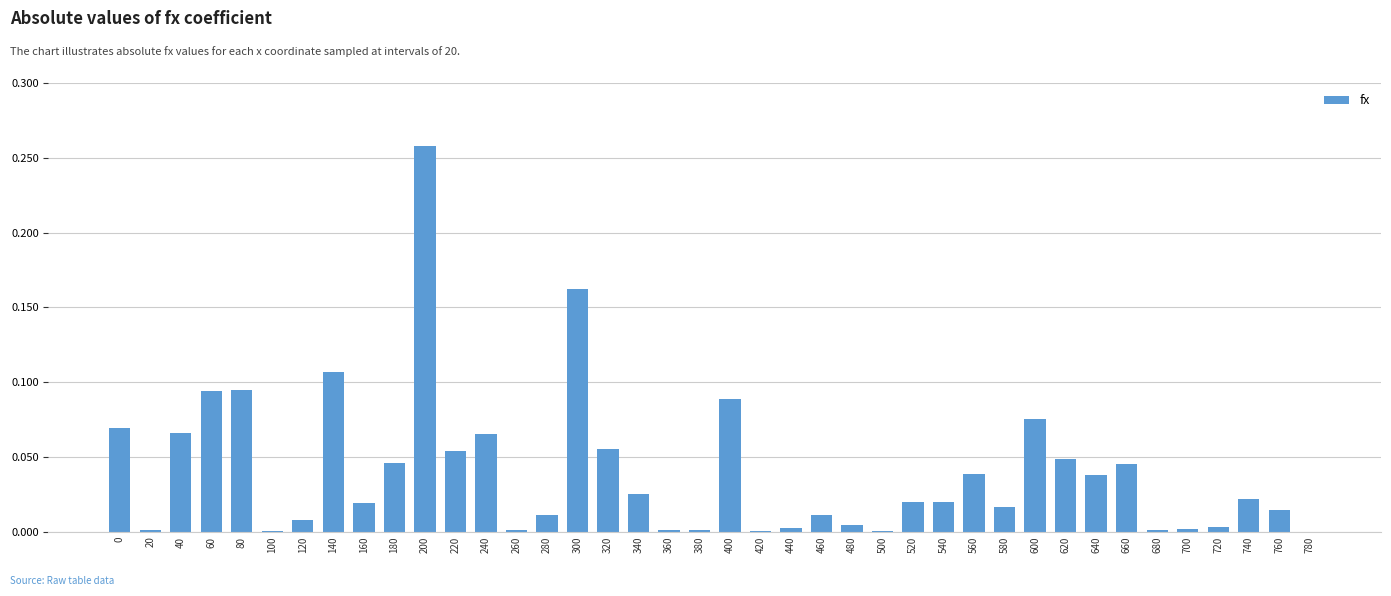

What is the sum of all values?

1.6